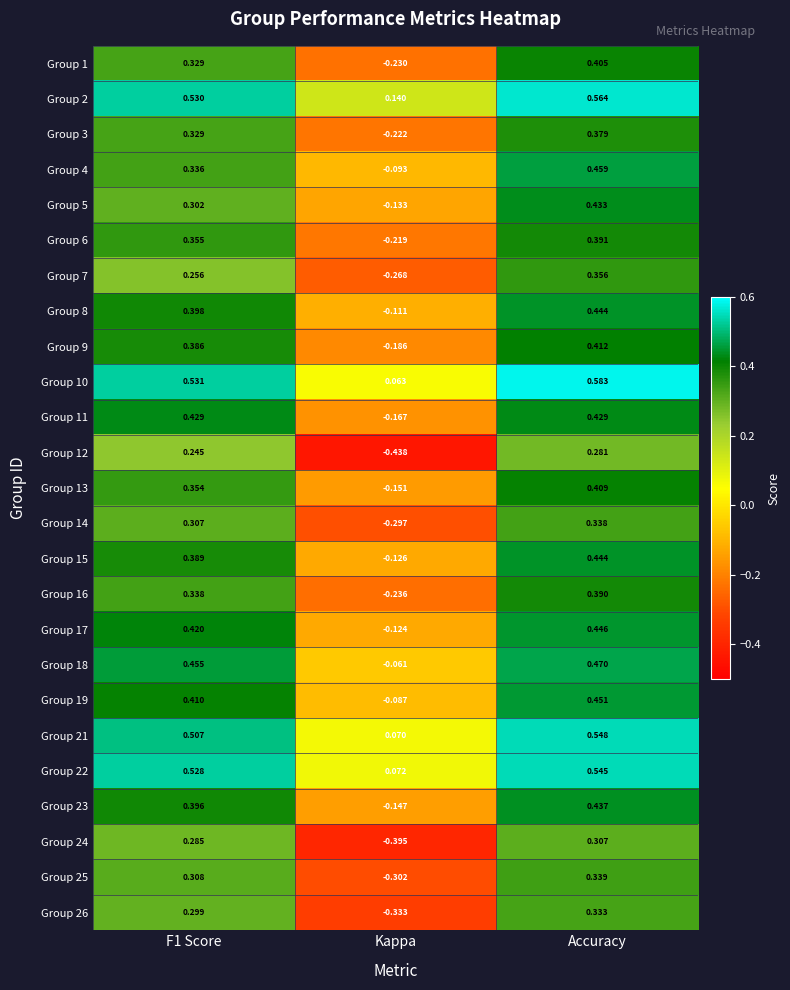

Which category has the highest value in the Group 25 series?

Accuracy